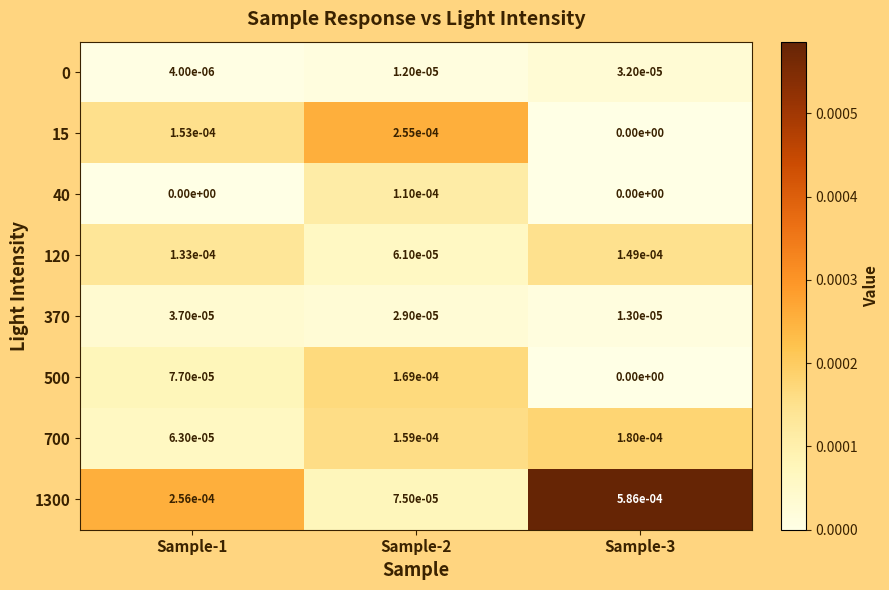

Which series has the largest range (max minus min)?

1300